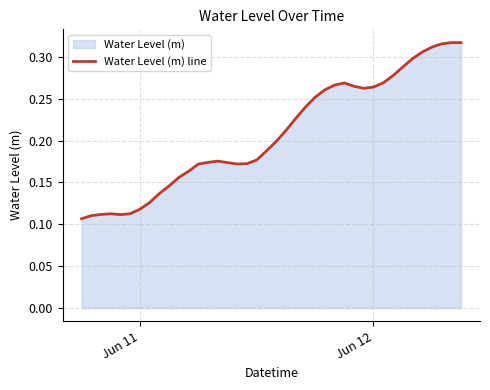

The value at Jun 11 is 0.0. True or false?

False